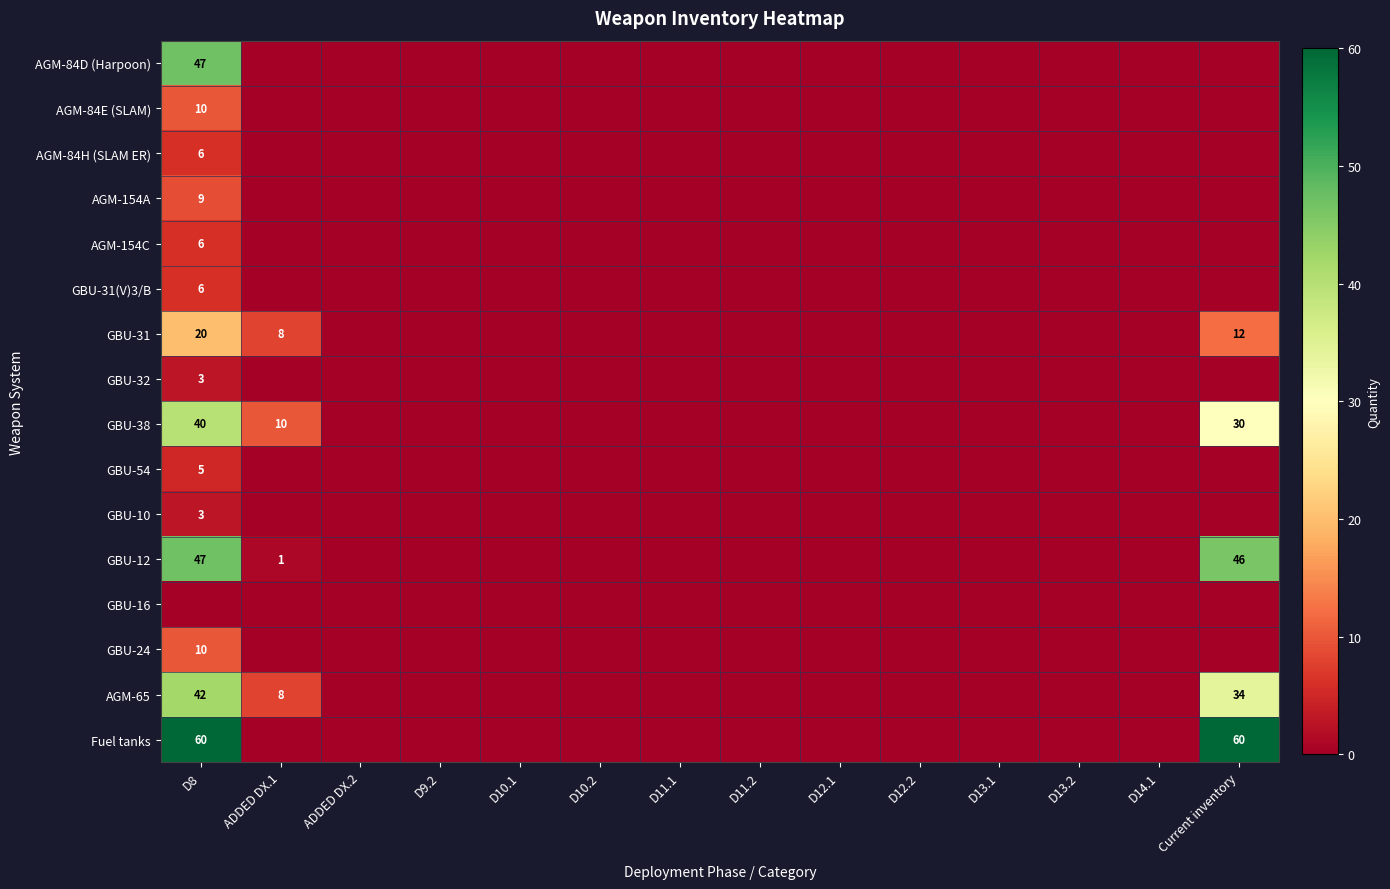

The value of GBU-31 at ADDED DX.1 is 3. True or false?

False